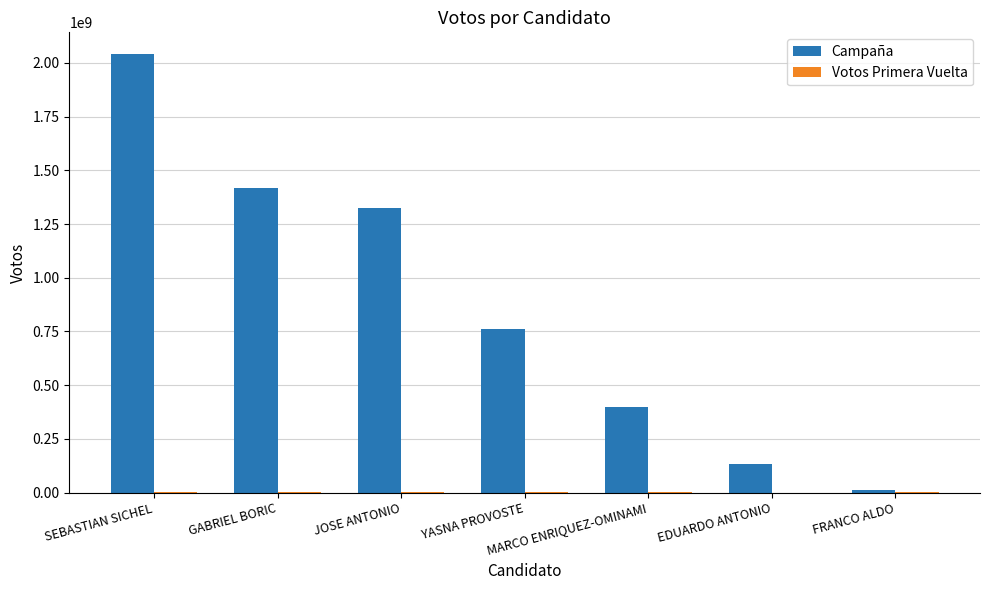

How many series are shown in this chart?

2